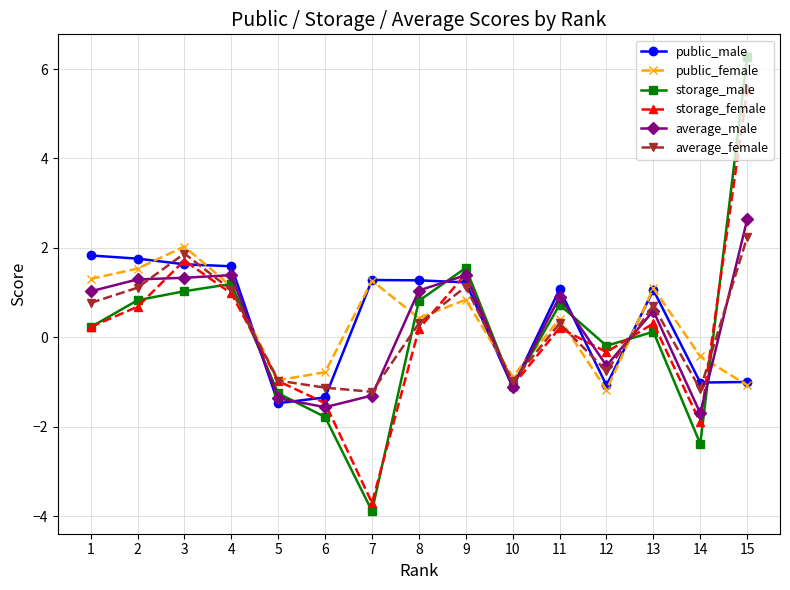

What is the difference between the highest and lowest values at 13?

1.0